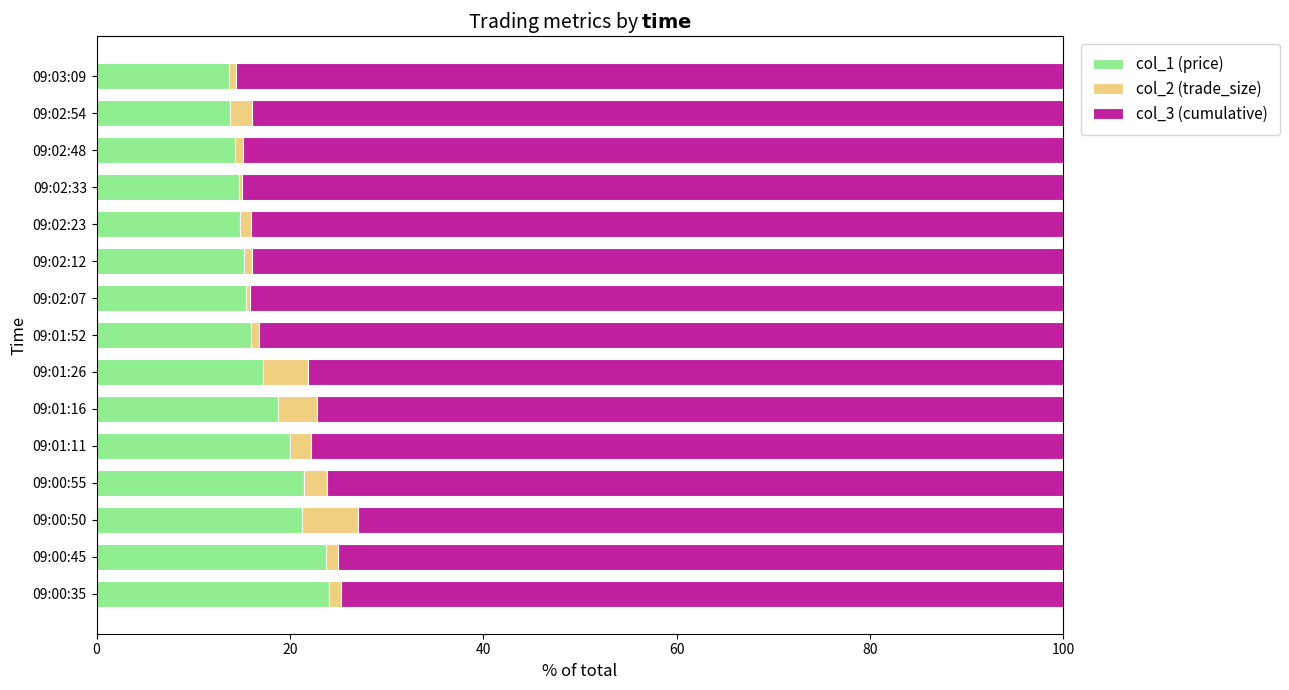

What is the sum of all col_1 (price) values?

264.6